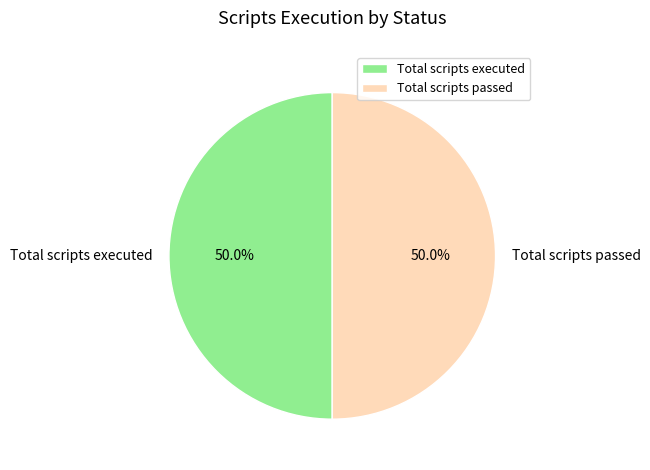

Count the number of slices in the pie.

2